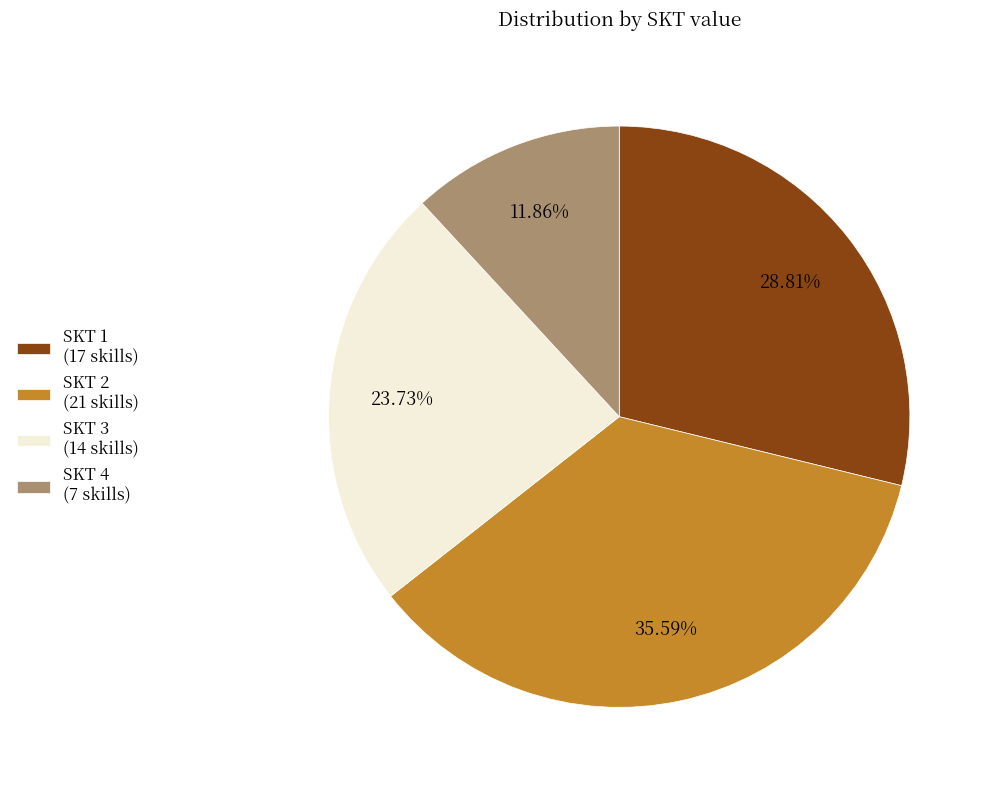

Which slice is the largest?

SKT 2 (21 skills)